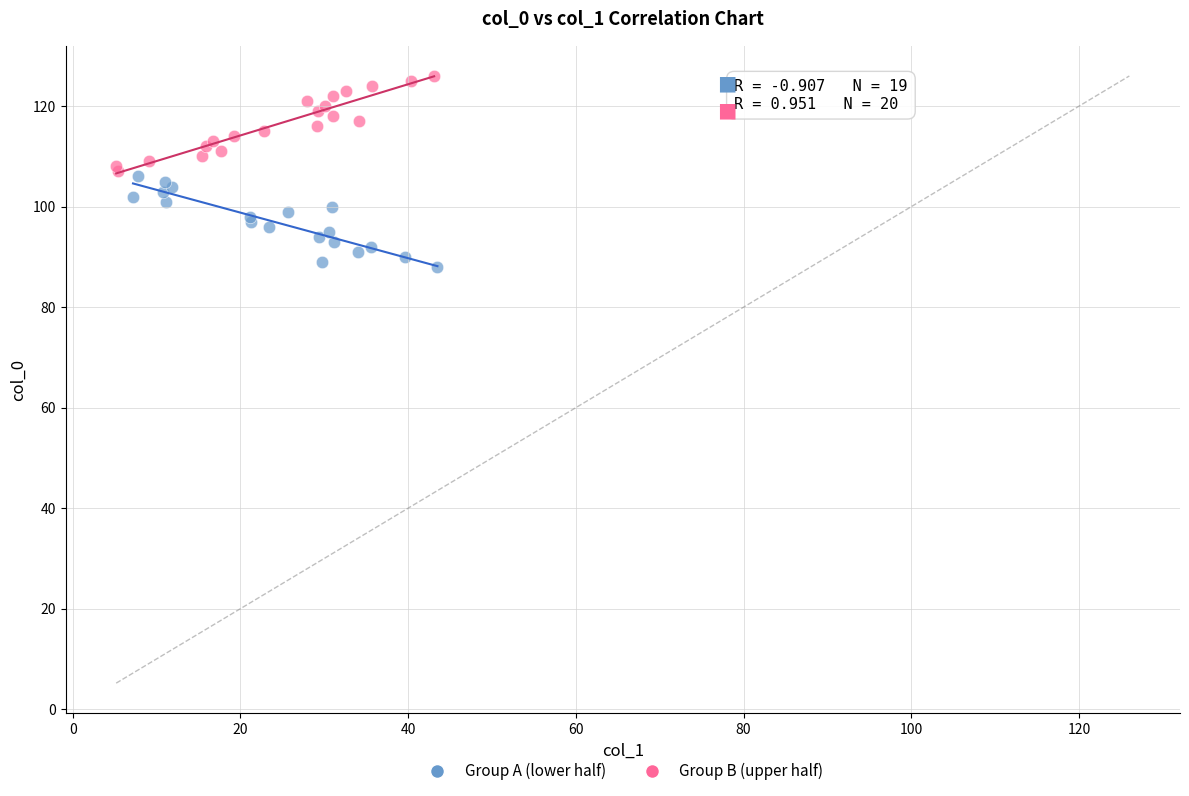

What are all the series names shown in the legend?

Group A (lower half), Group B (upper half)